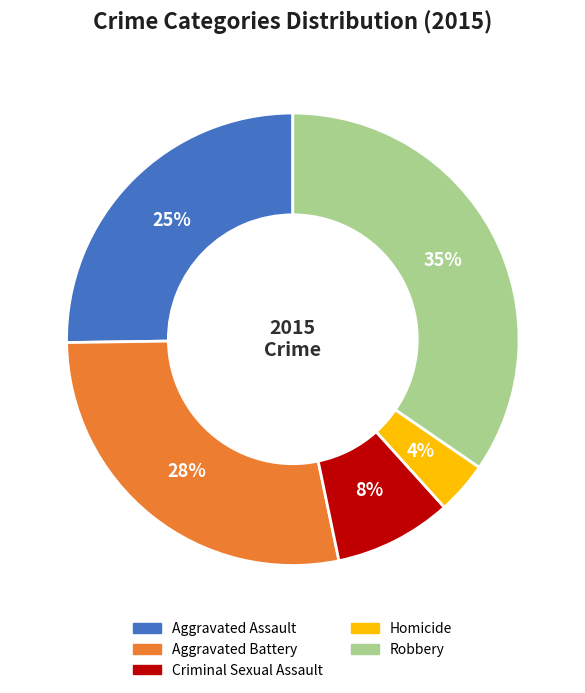

Does Aggravated Assault account for over 50% of the chart?

No